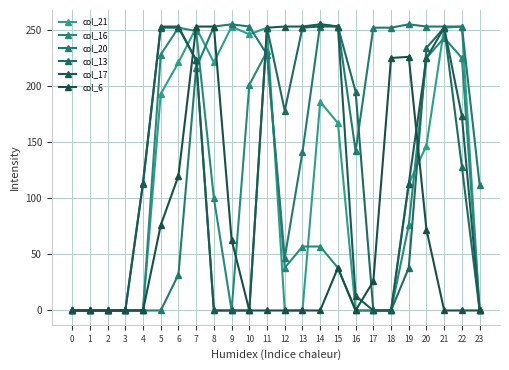

Is the value of col_16 at 8 greater than the value of col_6 at 17?

Yes